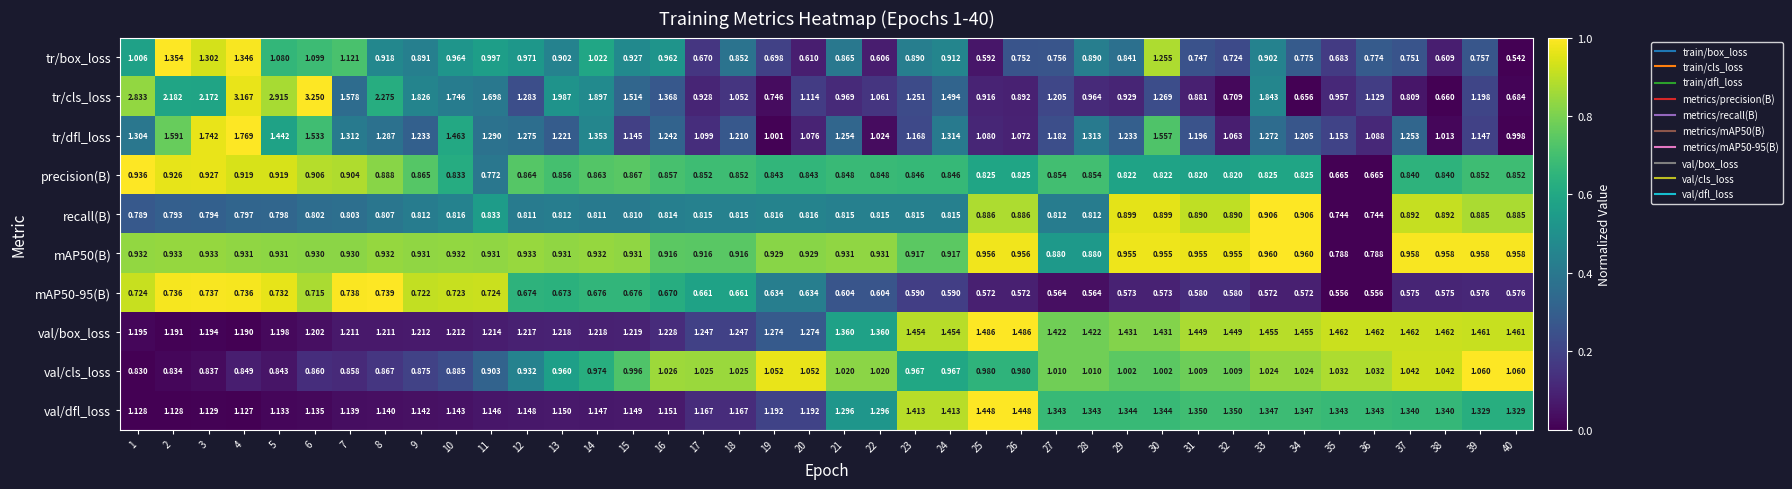

At which category is the sum across all series the highest?

4